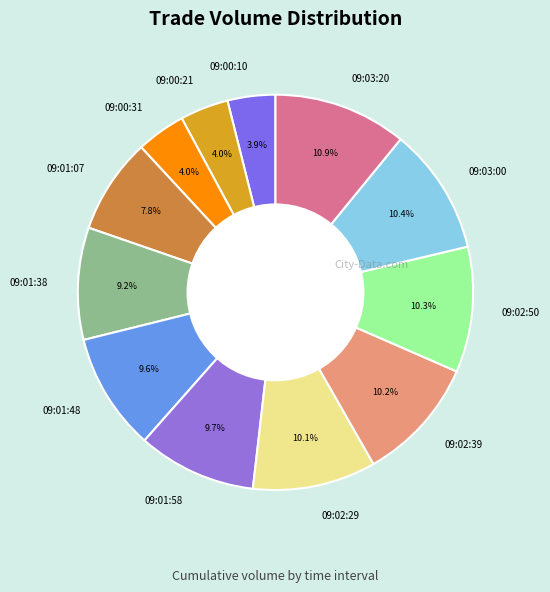

Does 09:00:21 account for over 50% of the chart?

No